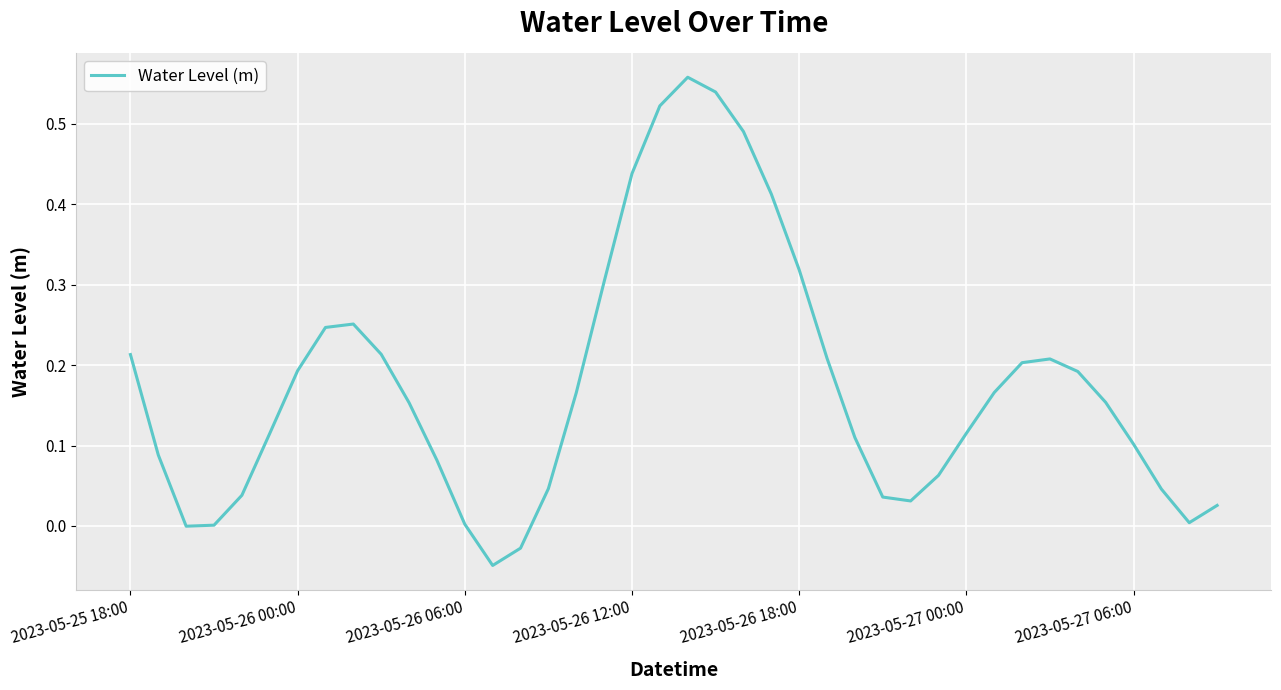

The value at 2023-05-26 18:00 is 0.2. True or false?

False